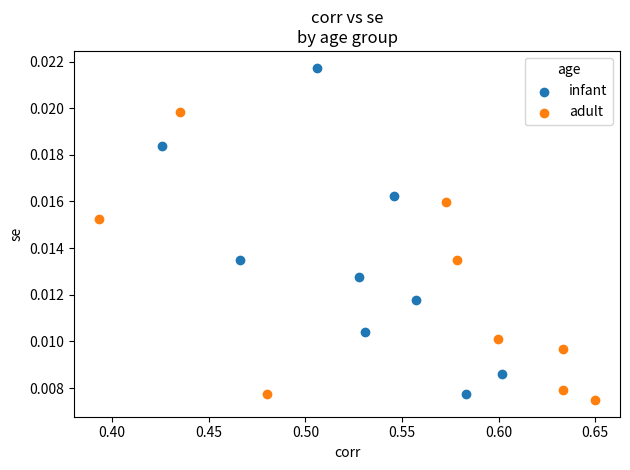

Which series reaches the maximum Y coordinate?

infant